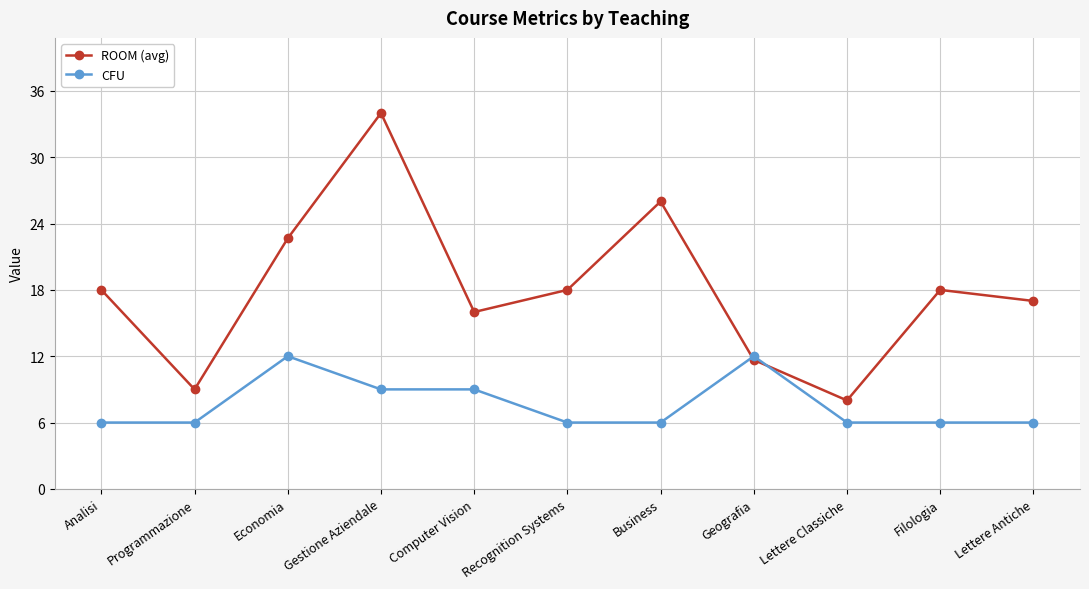

Count the number of data series in this chart.

2